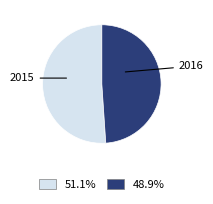

Is there any slice that represents more than half of the pie?

Yes